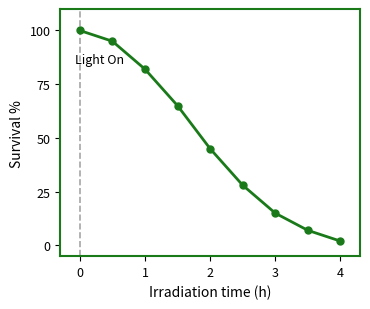

True or false: the data has more than 1 interior local peaks.

False